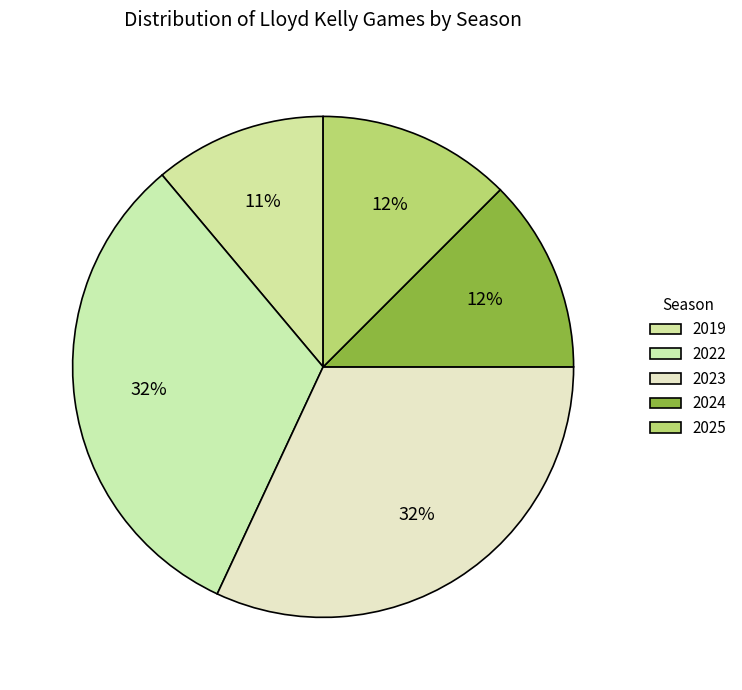

Approximately how many times larger is the value at 2024 compared to 2019?

1.1